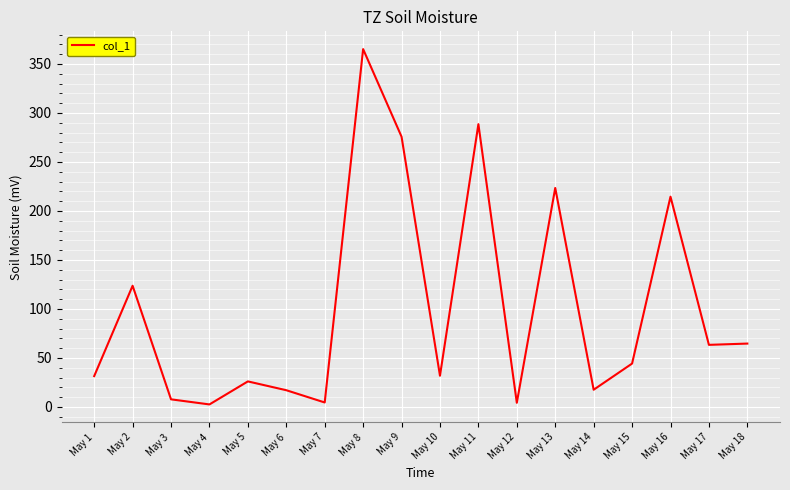

At which label is the value closest to 183?

May 16